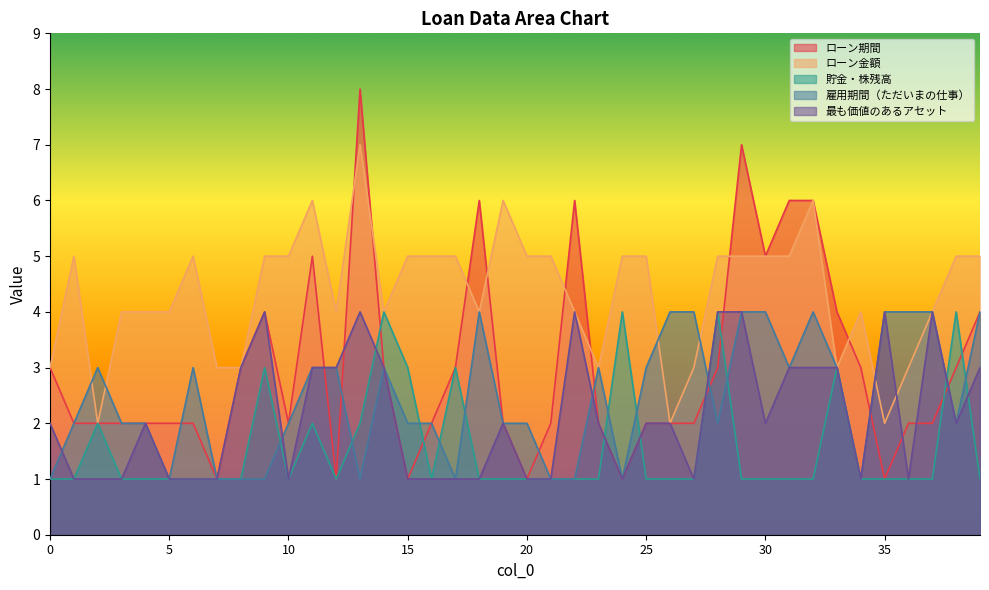

Between which two adjacent categories do 最も価値のあるアセット and 貯金・株残高 first intersect?

13 and 14